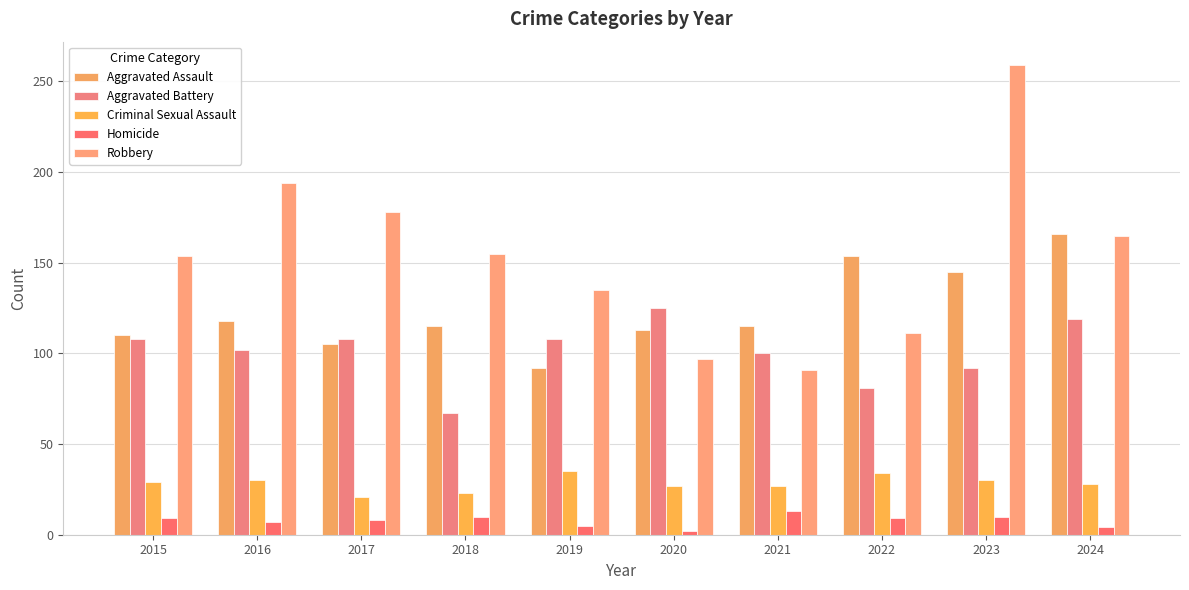

What is the sum of the Homicide values at 2019 and 2021?

18